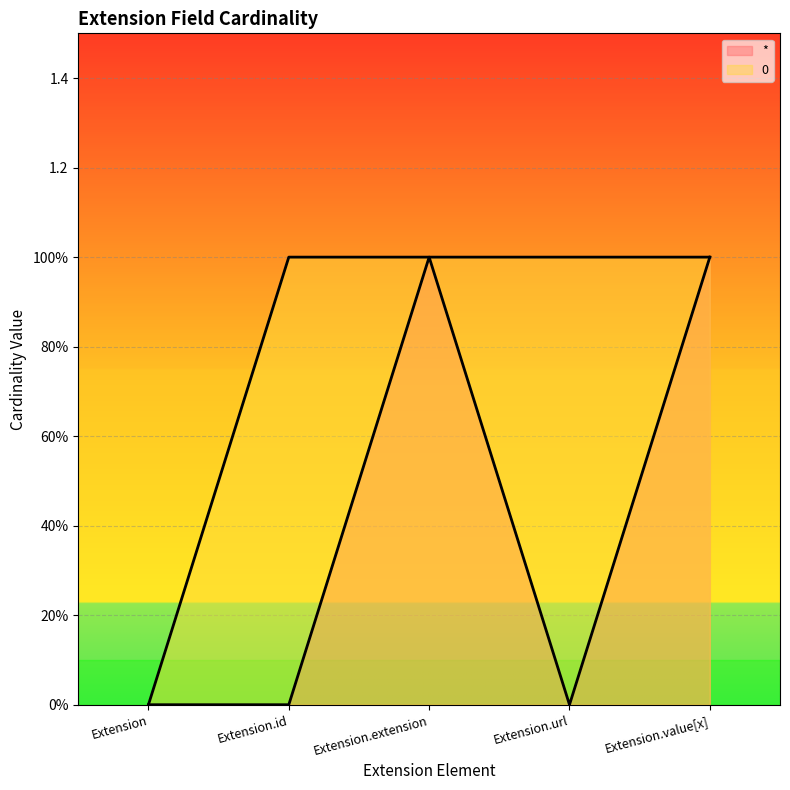

Rank the series by their maximum value, from lowest to highest.

*, 0